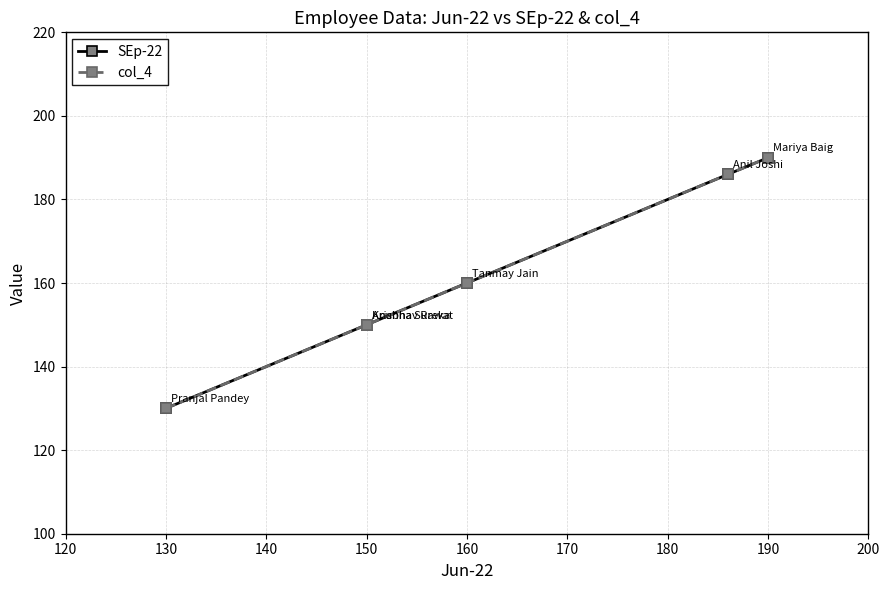

Between 190 and 150, which is larger?

190